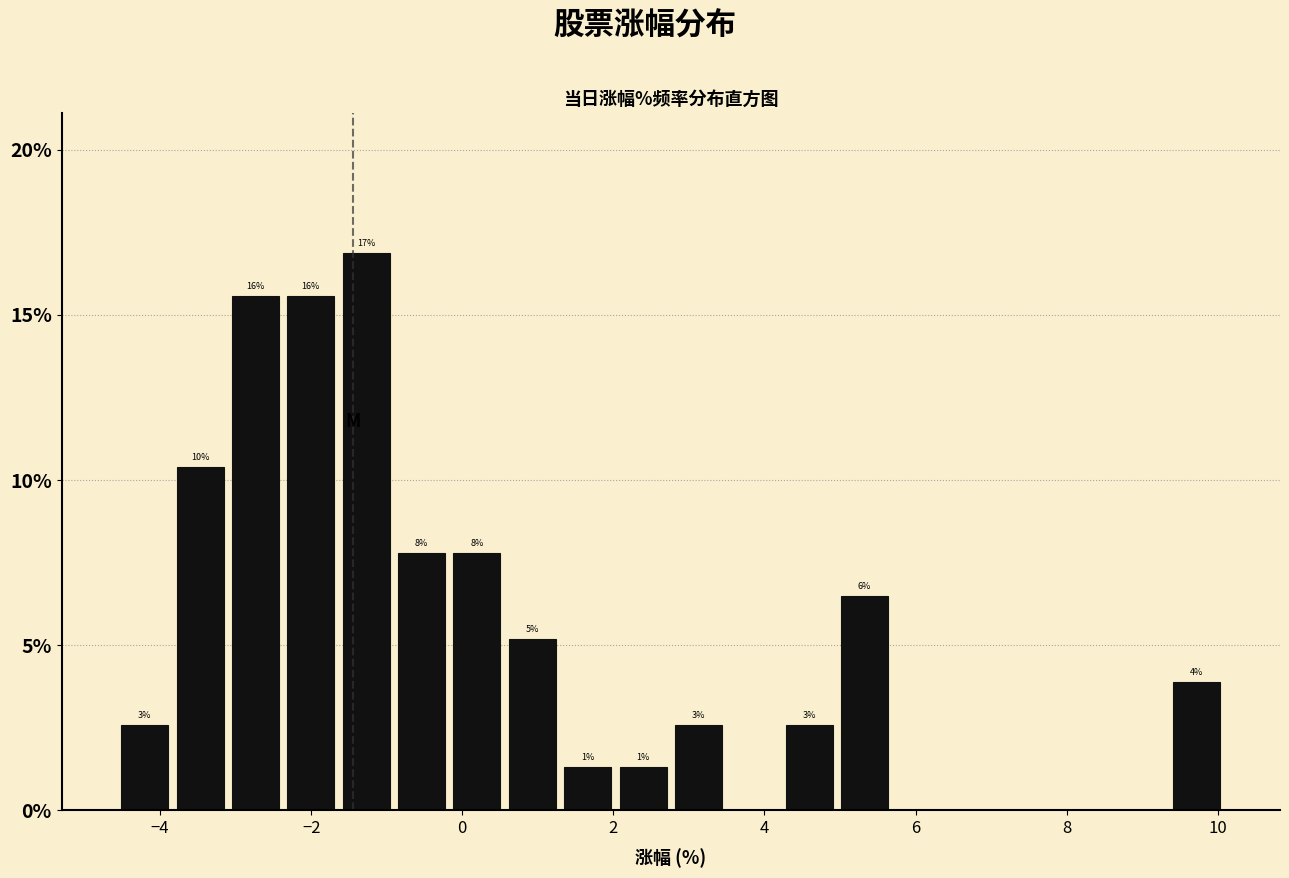

Around what value on the x-axis is the tallest bar? Give the approximate position of its centre, as read against the axis.

-1.2